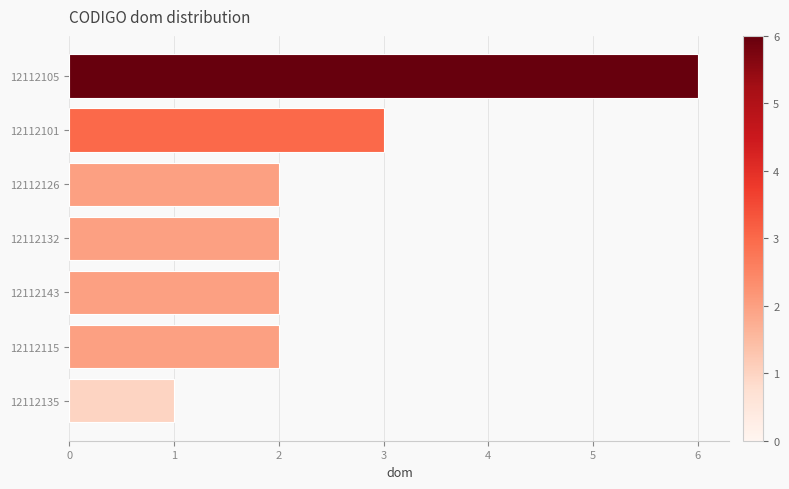

What is the maximum value shown in the chart?

6